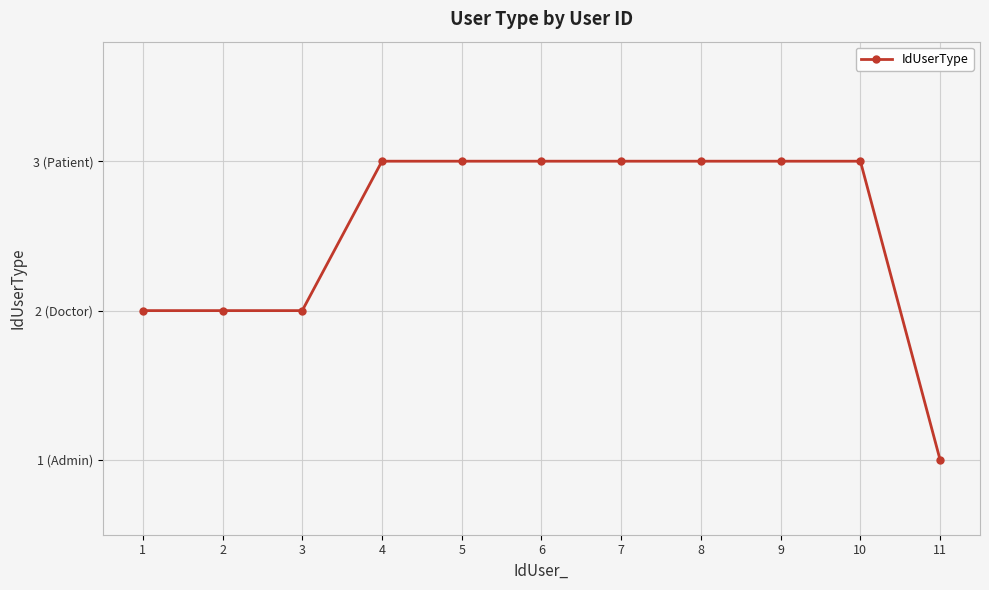

Reading left to right, transcribe all the data shown in this chart.

1=2	2=2	3=2	4=3	5=3	6=3	7=3	8=3	9=3	10=3	11=1